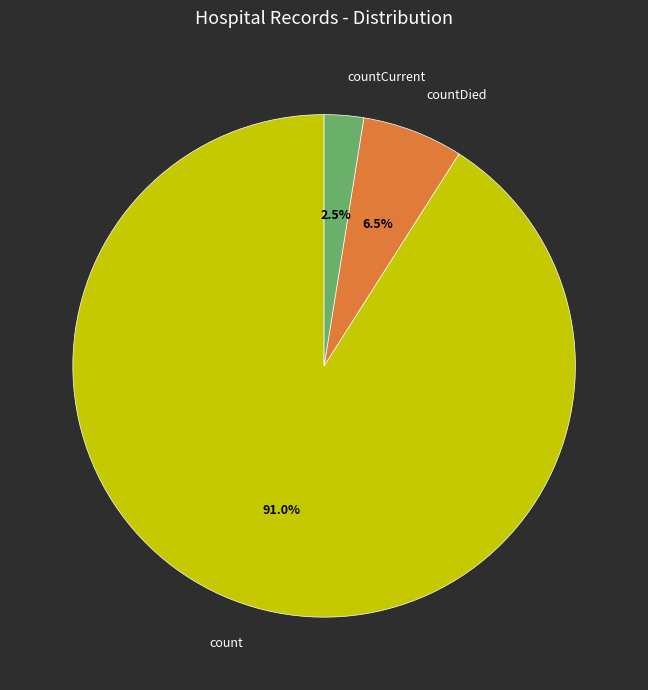

To the nearest percent, what is the difference between the largest and smallest slice percentages?

88%